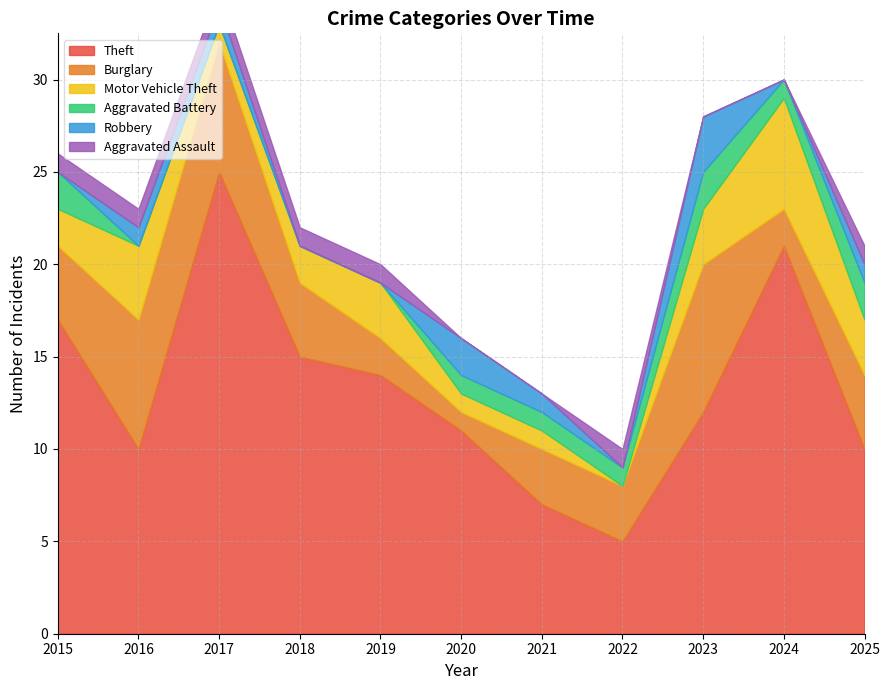

List the series in order of their peak value, lowest first.

Aggravated Assault, Aggravated Battery, Robbery, Motor Vehicle Theft, Burglary, Theft